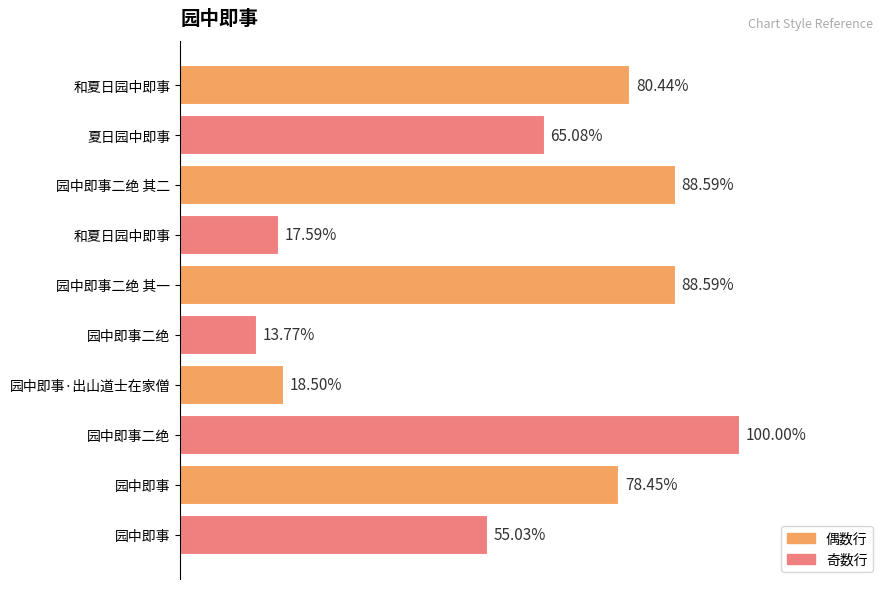

Does the chart contain any negative values?

No